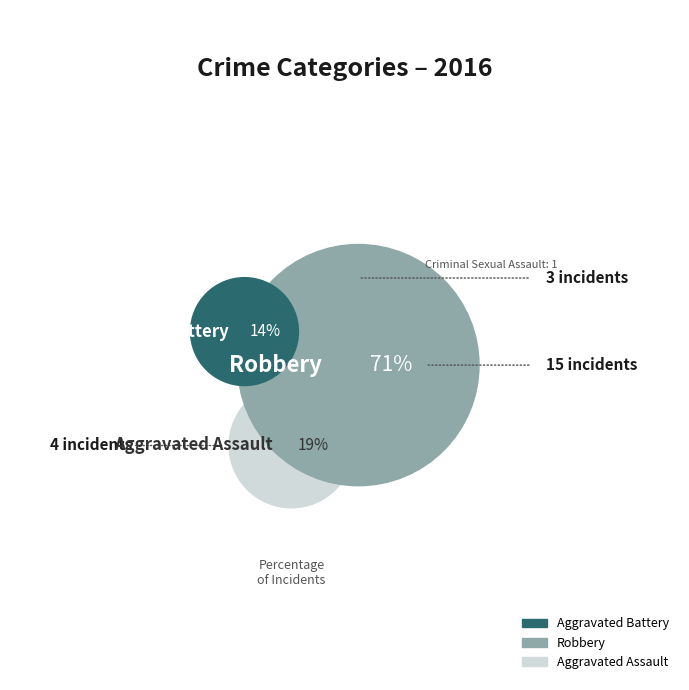

Which slice is the largest?

Robbery